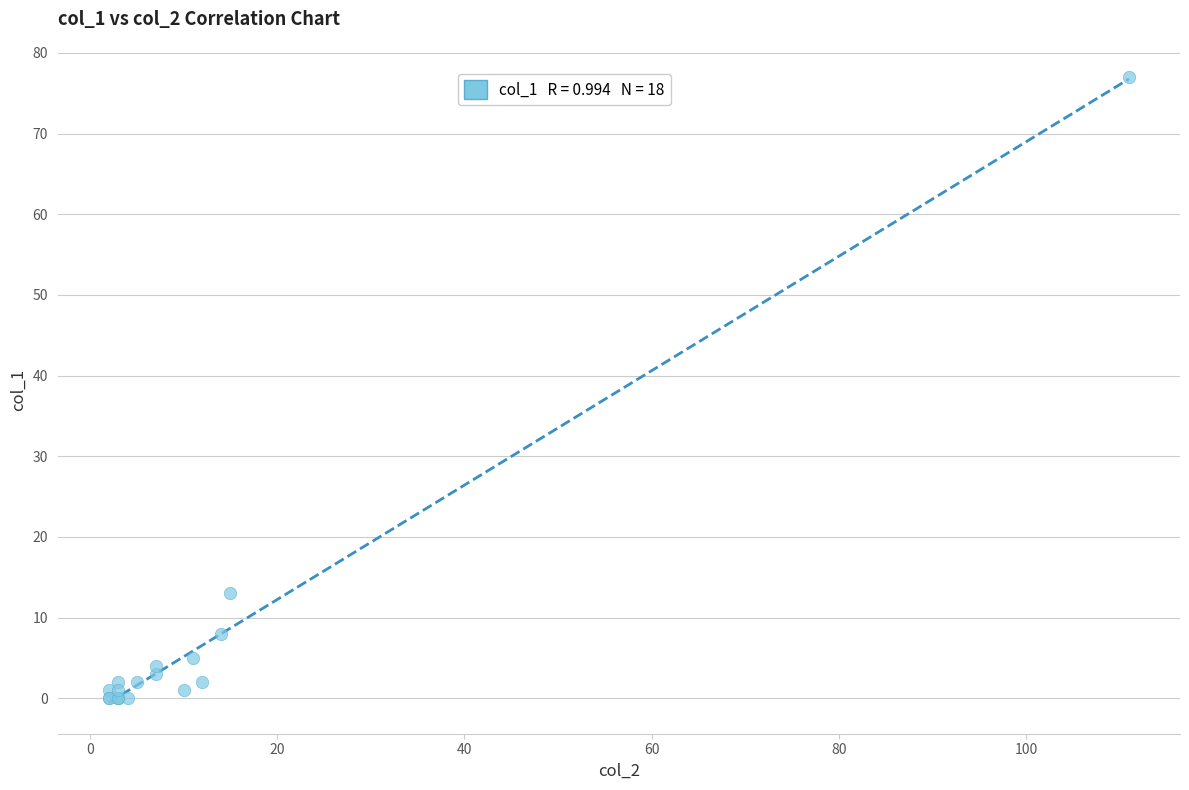

What Y value in the scatter plot is closest to 38?

13